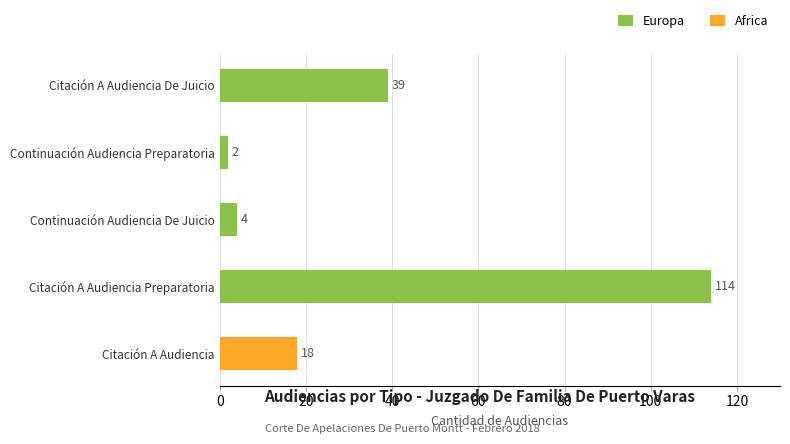

The chart shows a value of 18 at Citación A Audiencia. True or false?

True